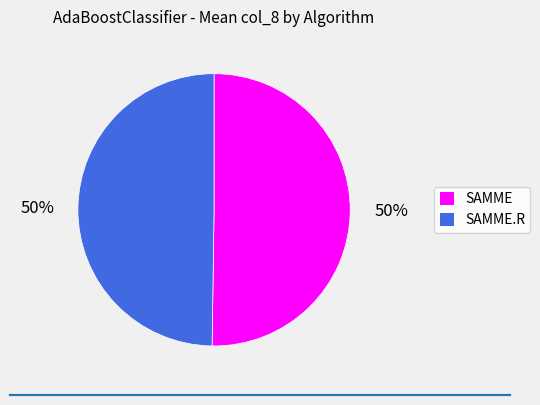

To the nearest percent, what is the difference between the largest and smallest slice percentages?

0%